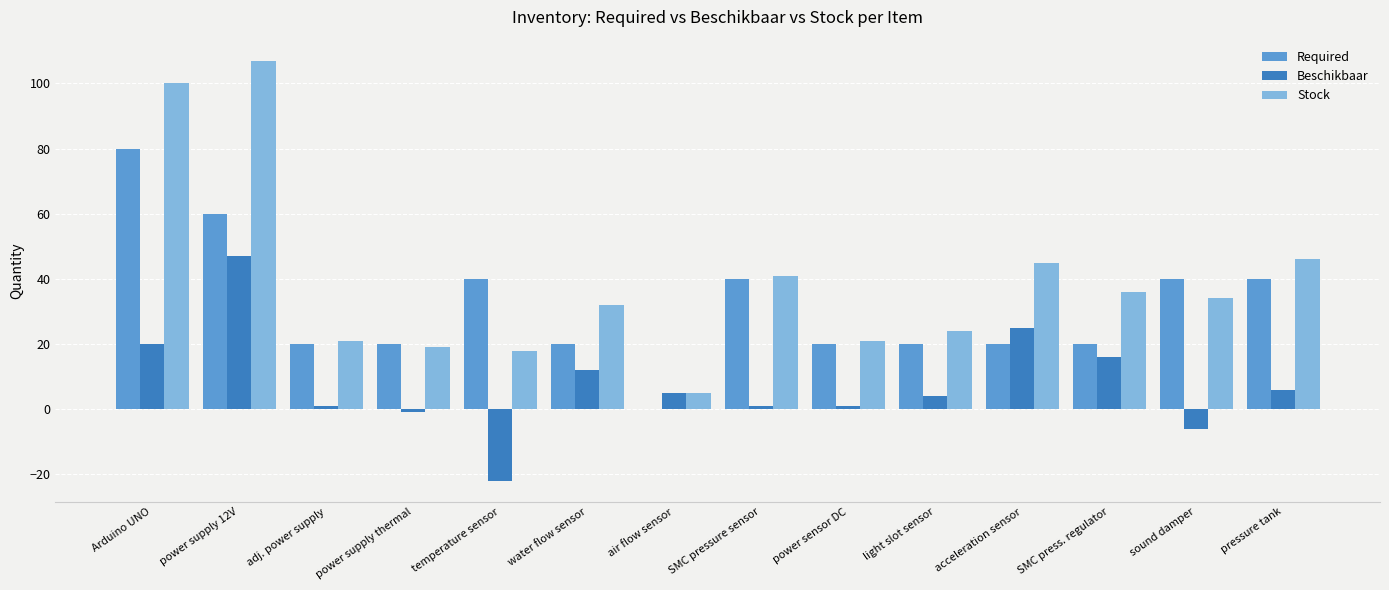

What is the sum of all Beschikbaar values?

109